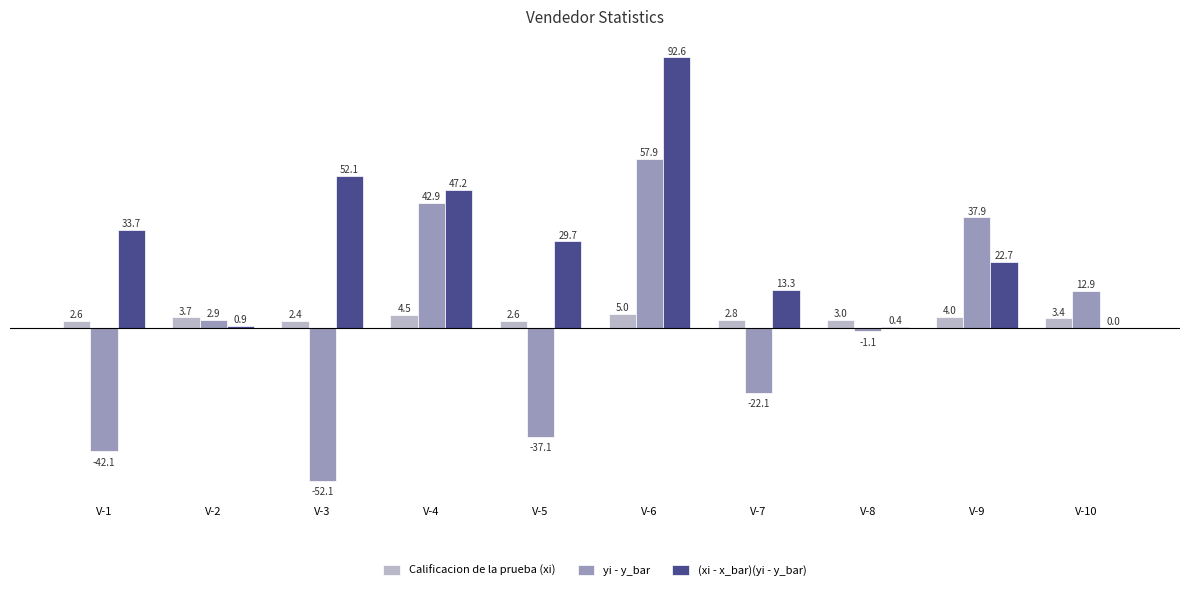

Between V-9 and V-10, which series saw the biggest shift?

yi - y_bar